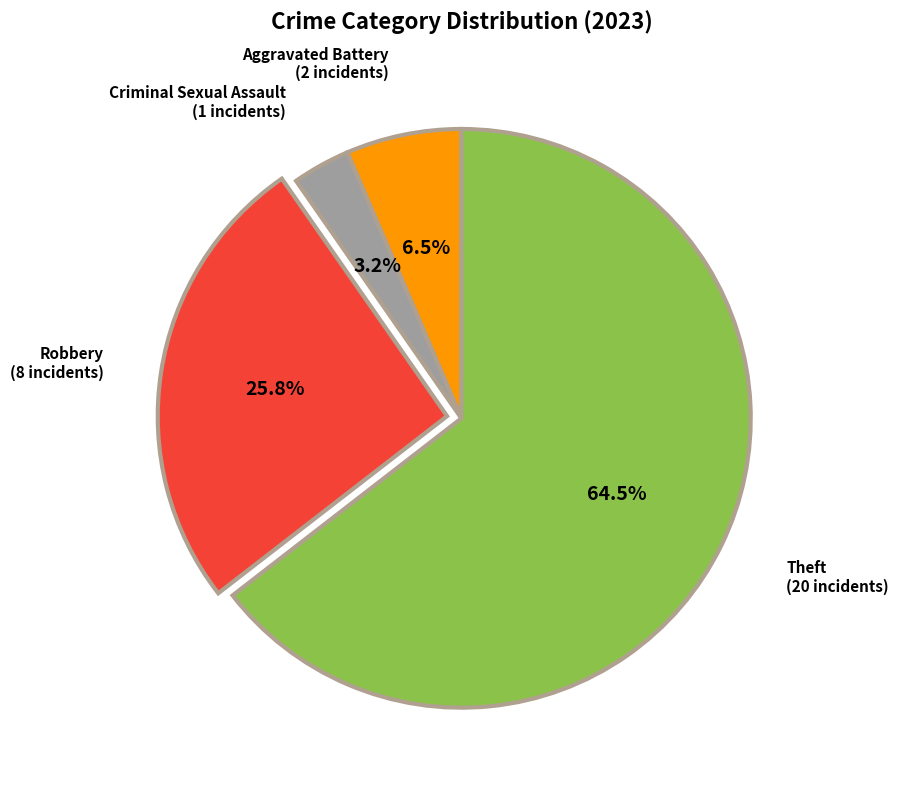

Is there any slice that represents more than half of the pie?

Yes